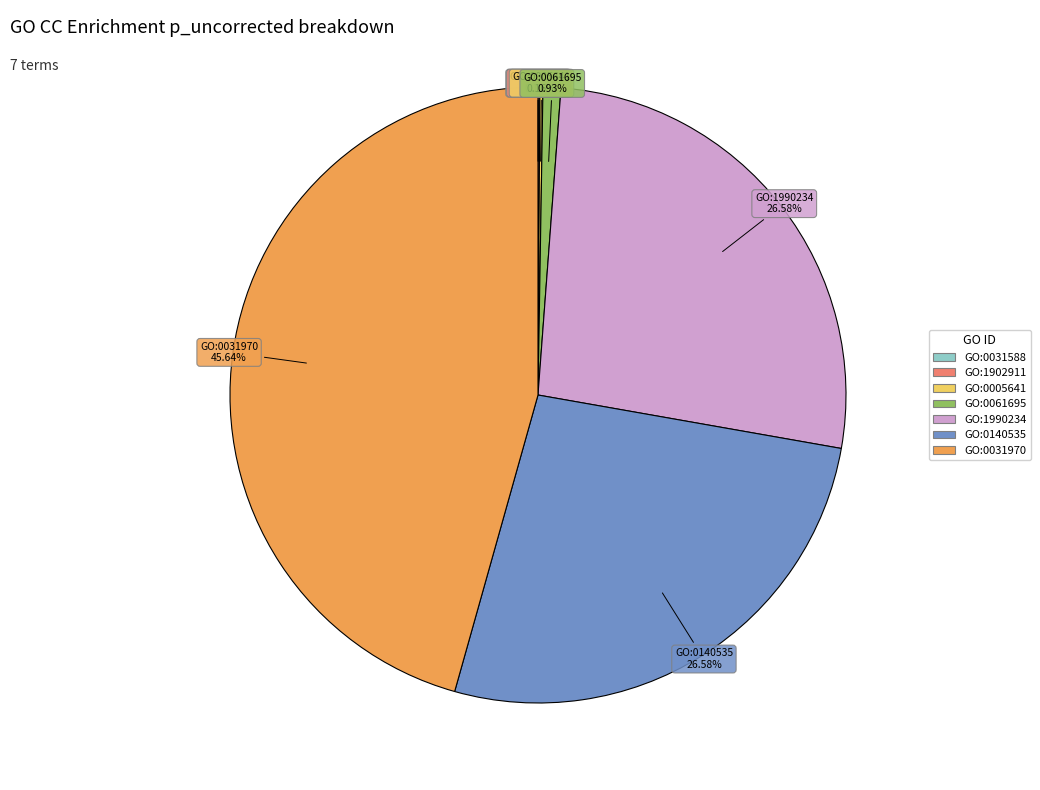

Combined, do GO:0031970 and GO:0140535 account for over 50%?

Yes